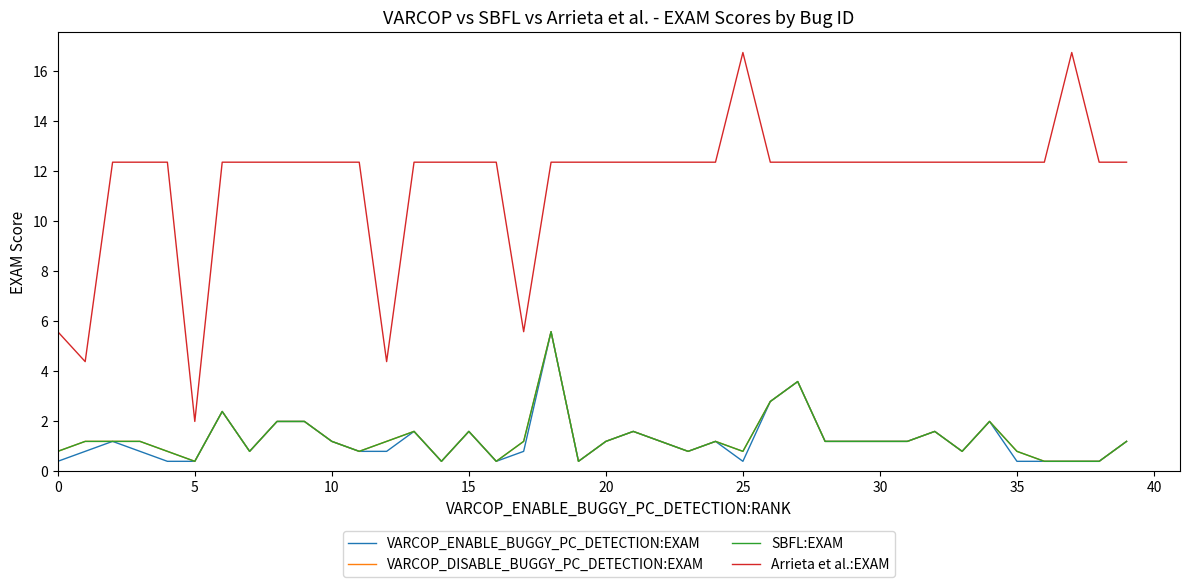

Is this an area chart (filled region under the line)?

No